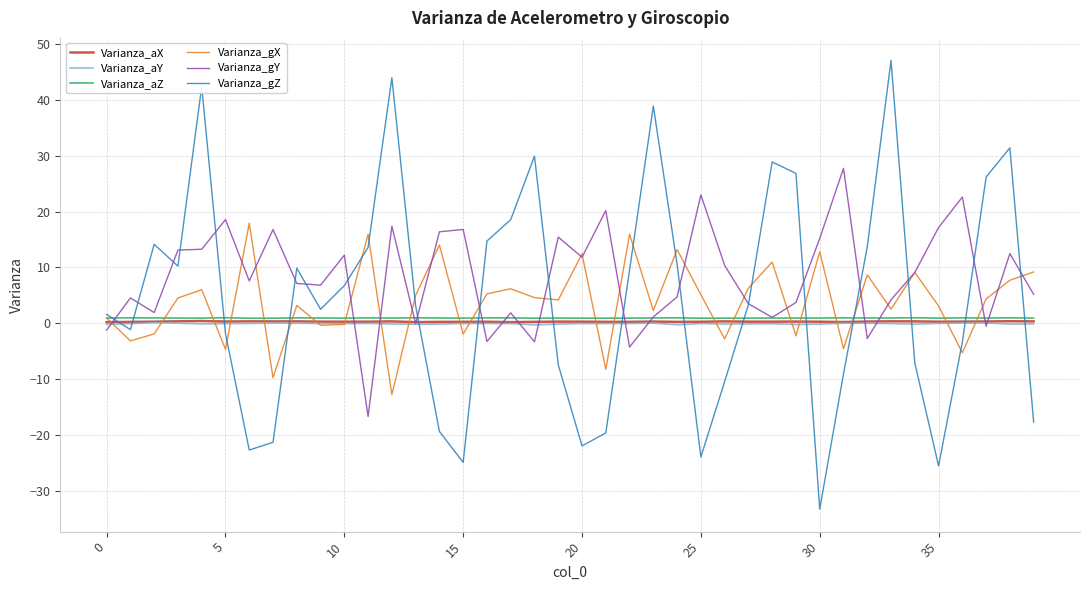

Which series has the widest spread of values?

Varianza_gZ